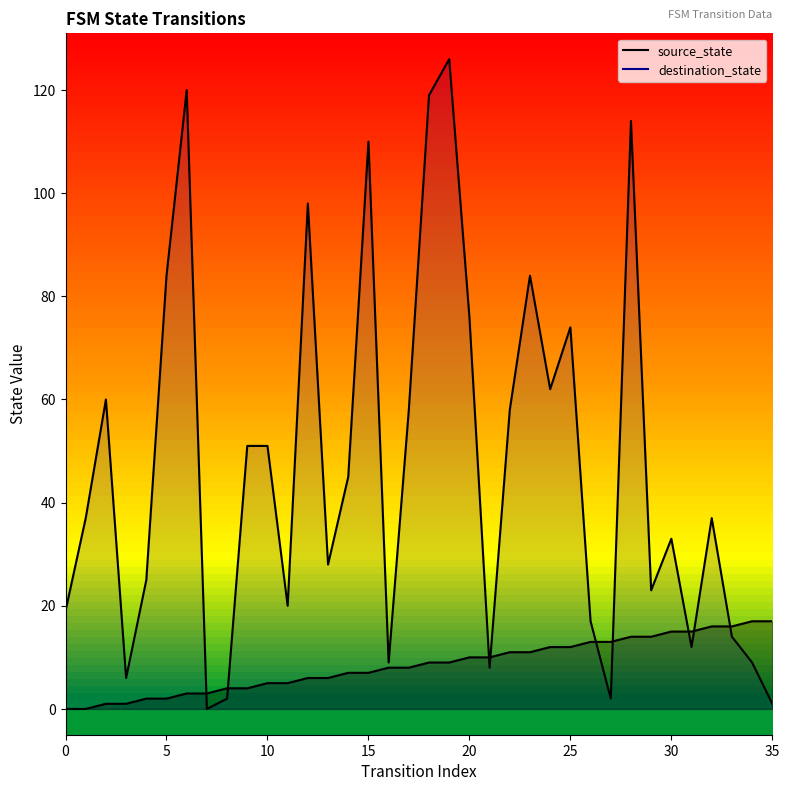

Count the number of data series in this chart.

2